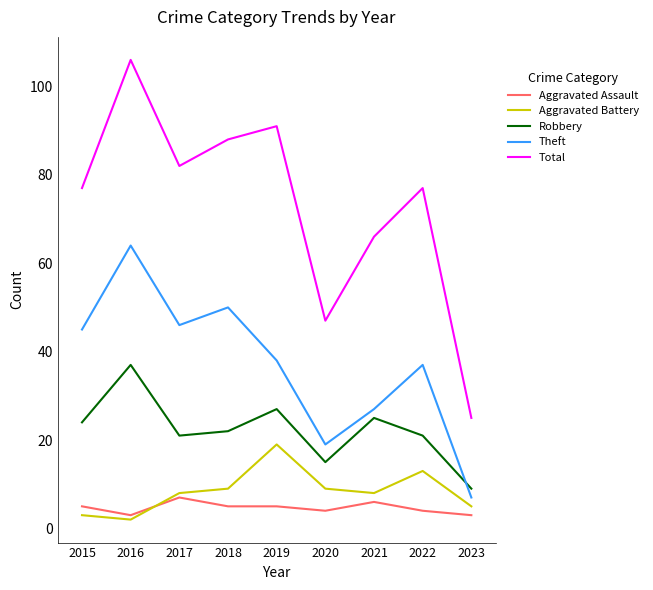

What are all the series names shown in the legend?

Aggravated Assault, Aggravated Battery, Robbery, Theft, Total